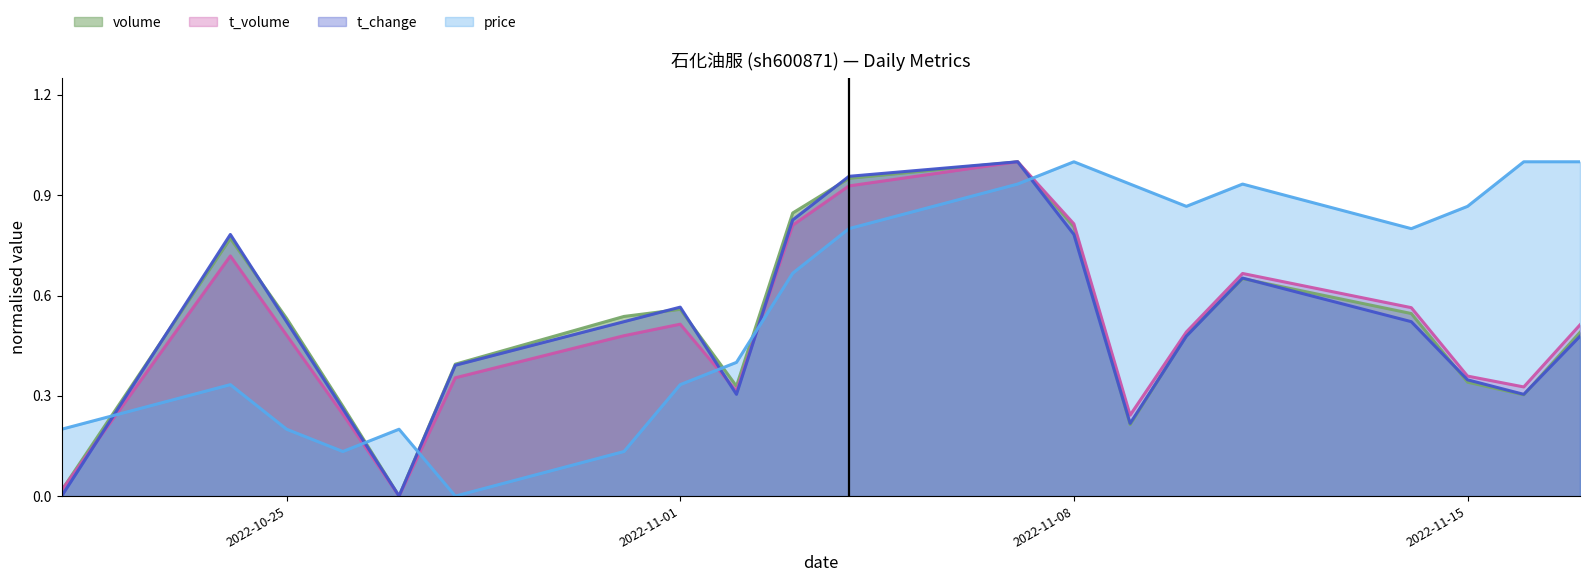

What is the label of the 2nd point from the left?

2022-10-24